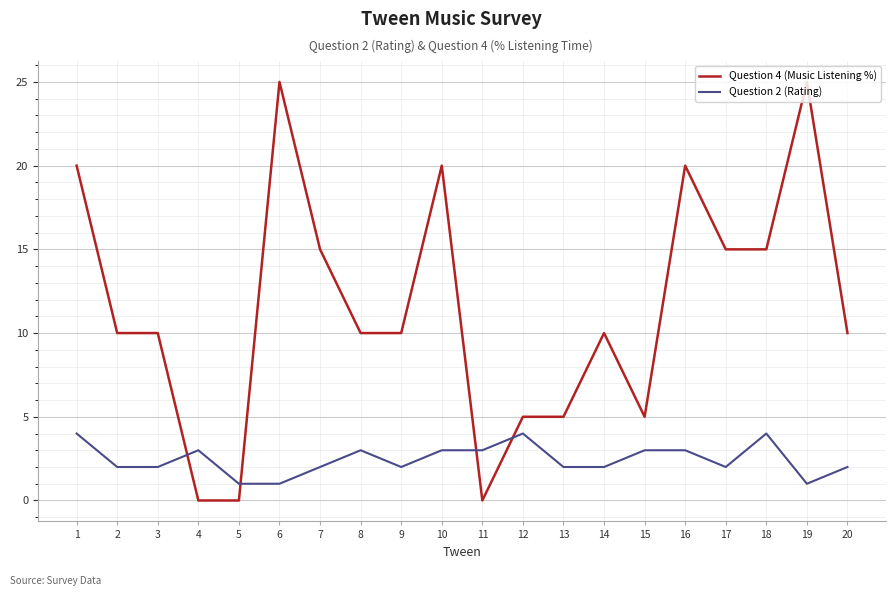

How many intersections are there between Question 2 (Rating) and Question 4 (Music Listening %)?

4